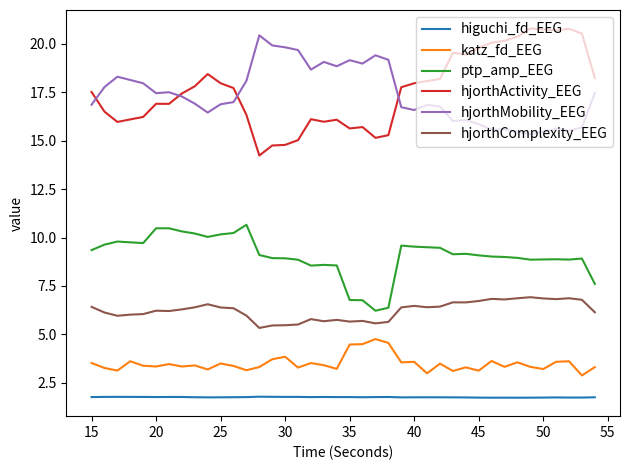

What are all the series names shown in the legend?

higuchi_fd_EEG, katz_fd_EEG, ptp_amp_EEG, hjorthActivity_EEG, hjorthMobility_EEG, hjorthComplexity_EEG